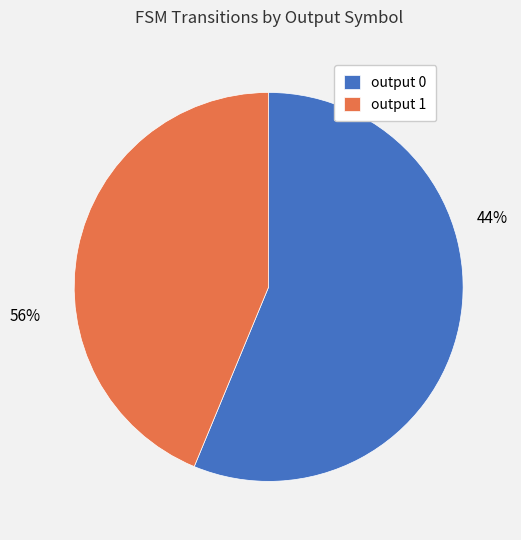

Which has a higher value, output 0 or output 1?

output 1